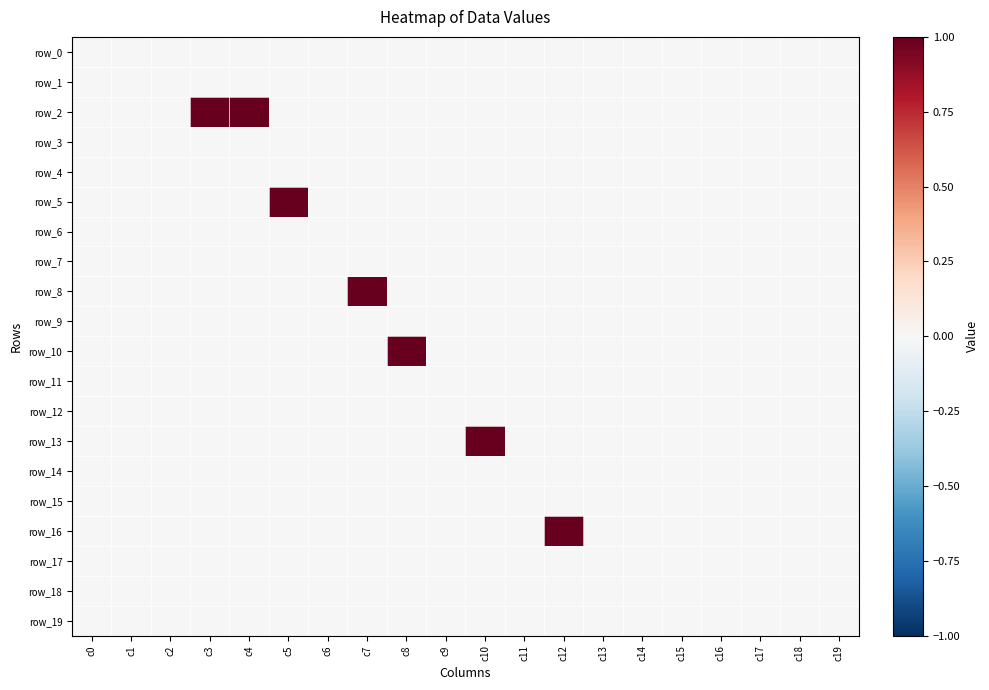

The value of row_14 at c3 is 0. True or false?

True